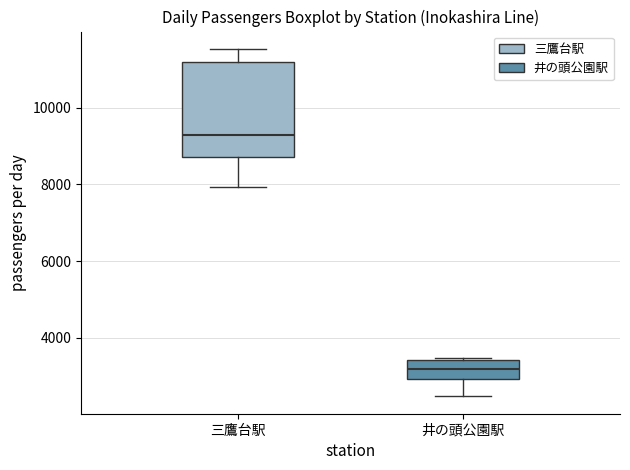

Reading left to right, transcribe this box plot: for each box, give where its median line is, the range the box spans, and where its two whiskers end, as read against the y-axis. The values are not printed on the chart, so give them approximately, as read against the axis.

三鷹台駅: median 9200, box 8800 to 11200, whiskers 8000 to 11600
井の頭公園駅: median 3200, box 3000 to 3400, whiskers 2400 to 3400